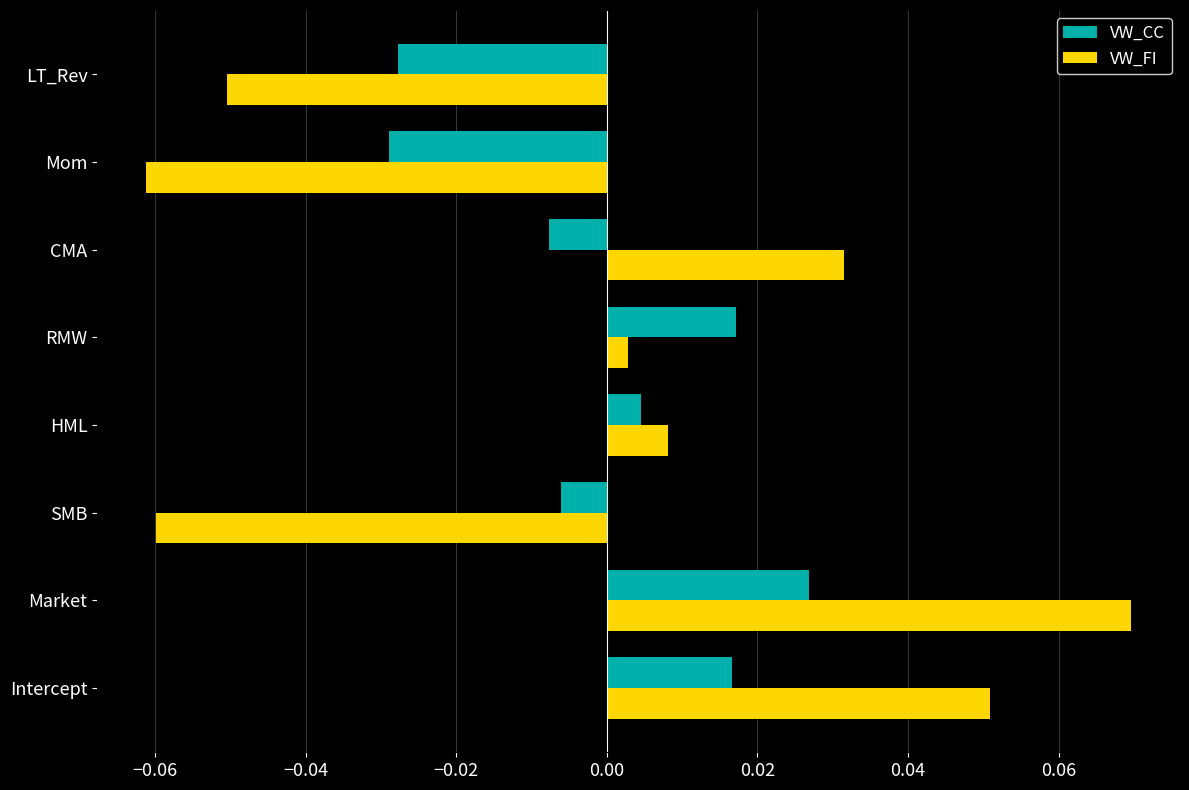

Which series has the largest range (max minus min)?

VW_FI